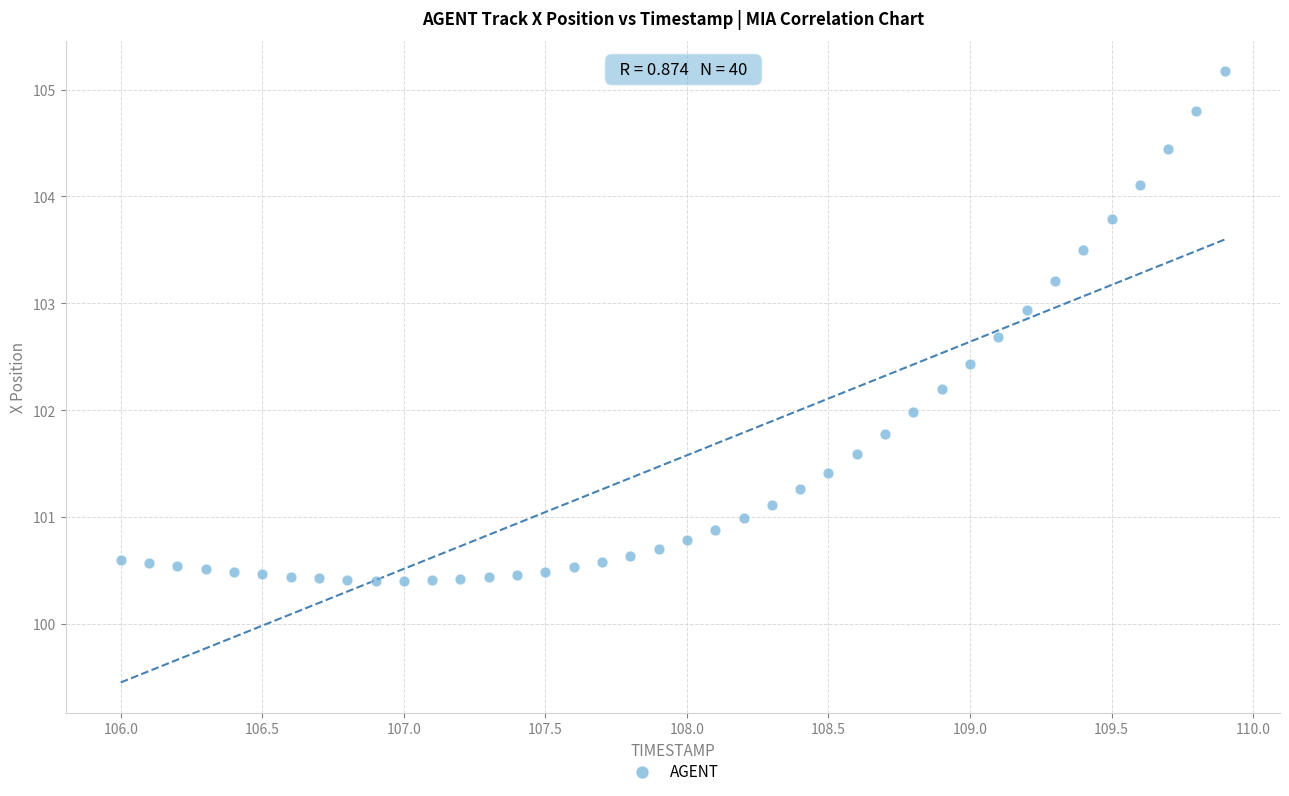

What is the range of X values (max minus min)?

3.9